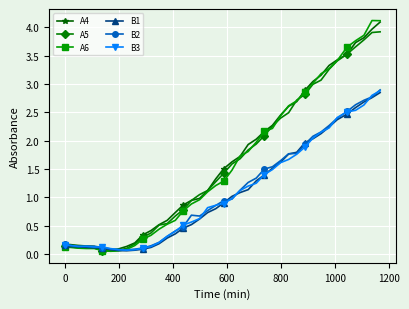

Which series has the widest spread of values?

A6